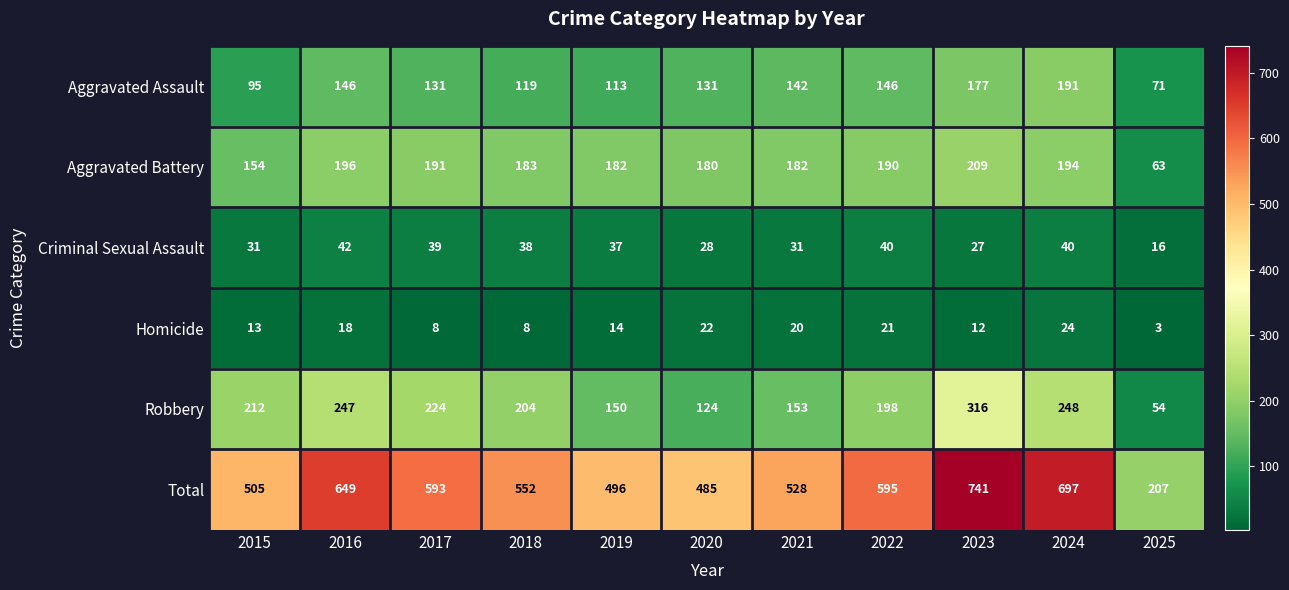

Which label corresponds to the largest value in the chart?

2023